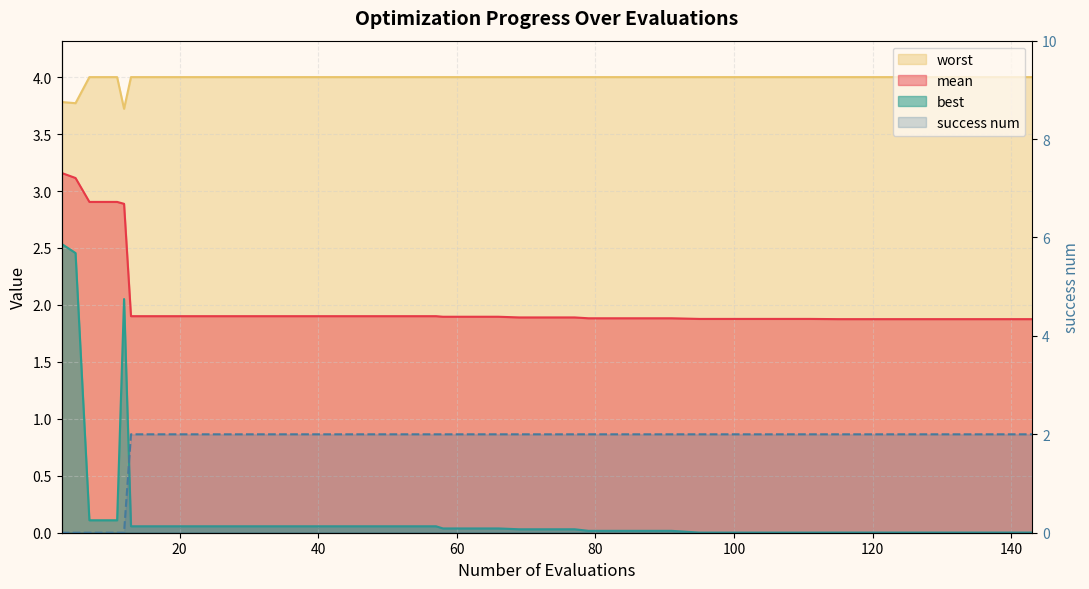

True or false: mean and best cross at least once.

False